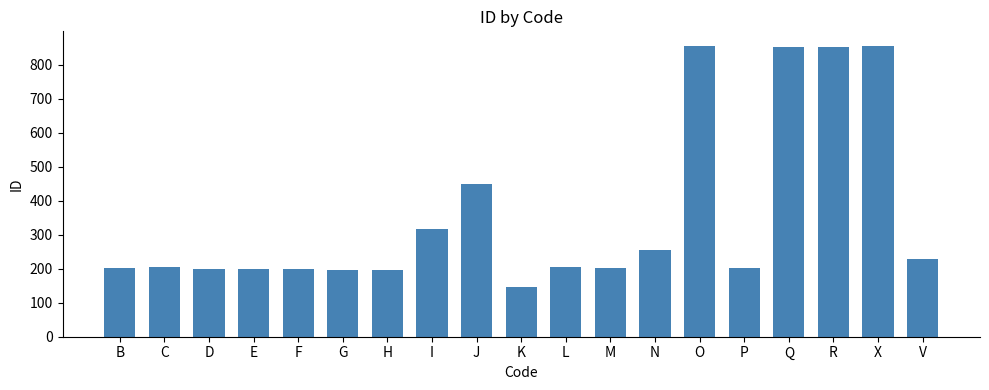

What position from the left is Q?

16